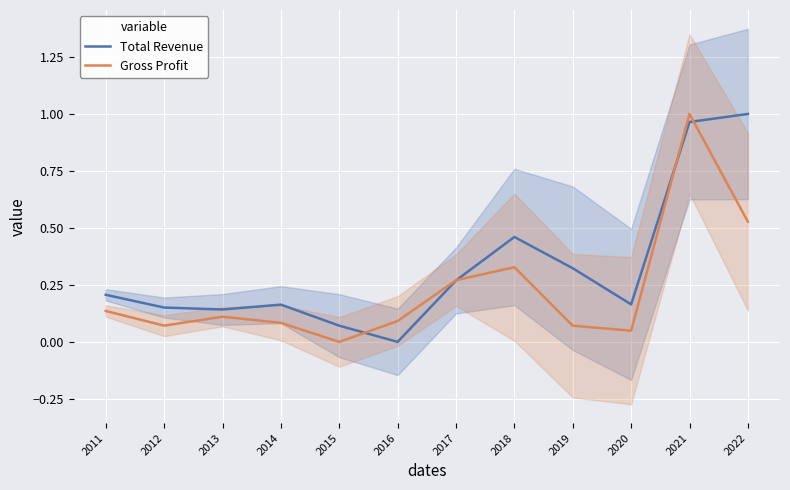

At how many categories does at least one series exceed 0?

12